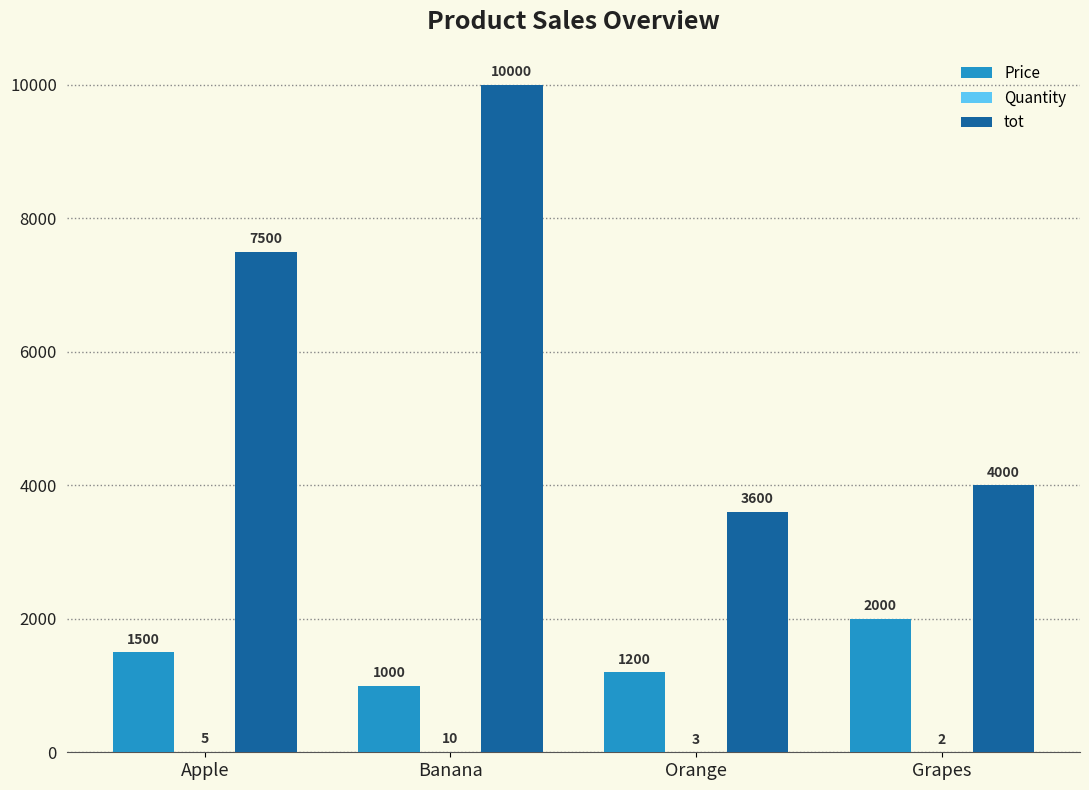

What is the sum of all Price values?

5700